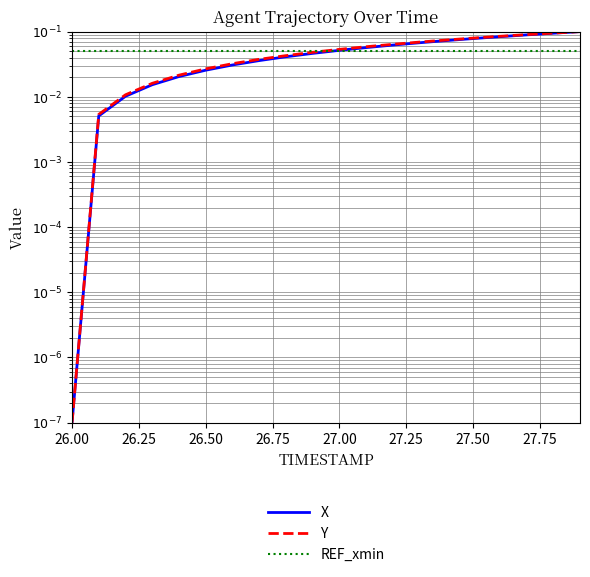

Rank the series by their maximum value, from highest to lowest.

X, Y, REF_xmin